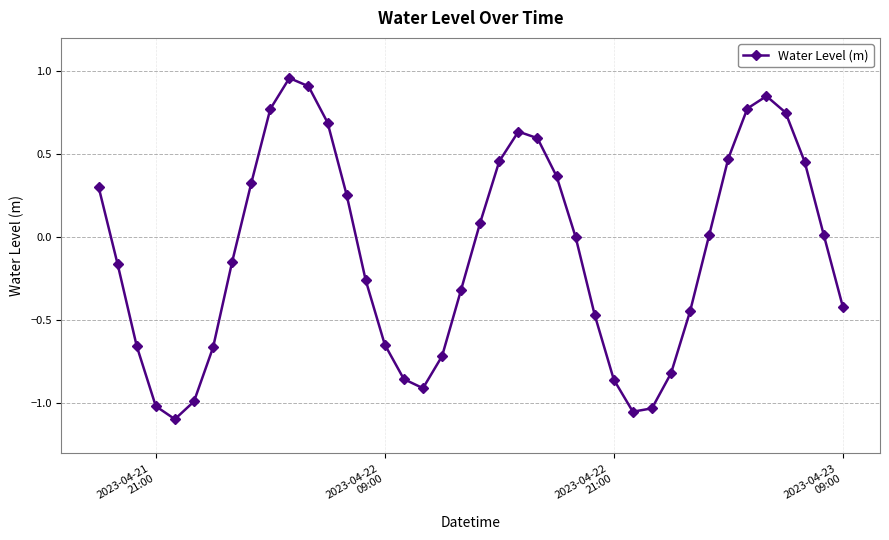

What is the smallest value displayed?

-1.1